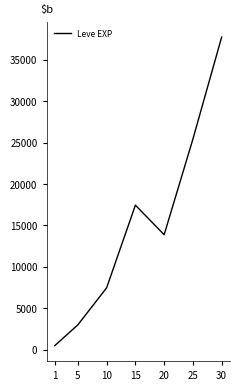

List the labels in order of value, largest first.

30, 25, 15, 20, 10, 5, 1